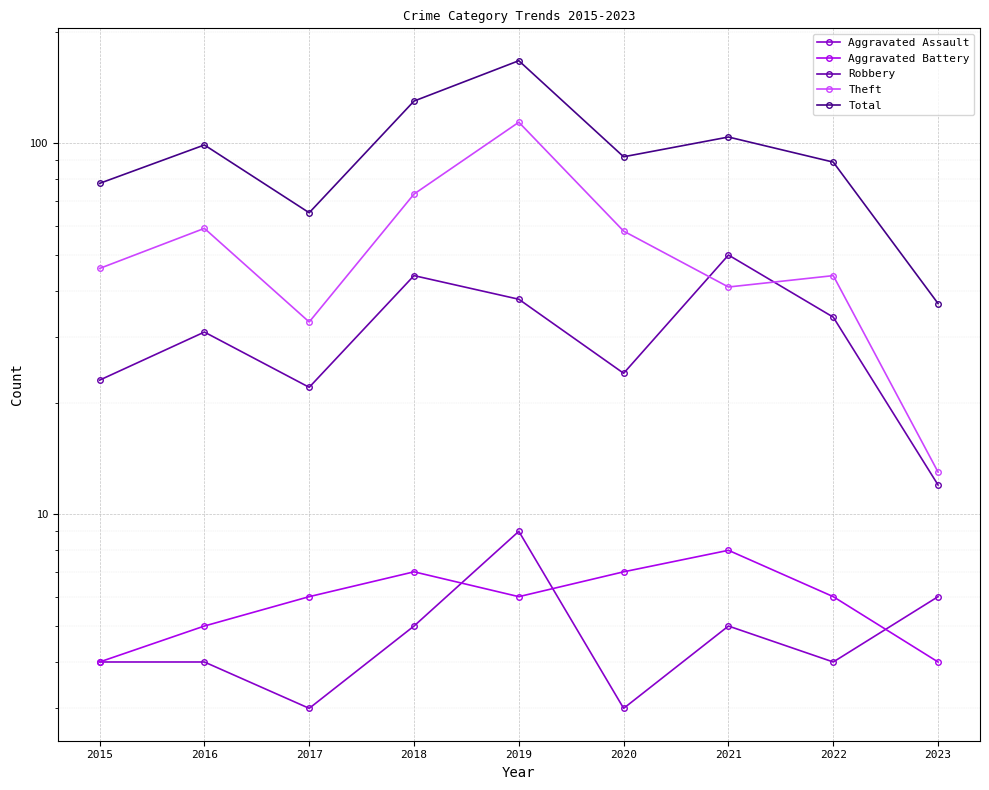

What is the average value of the Total series?

96